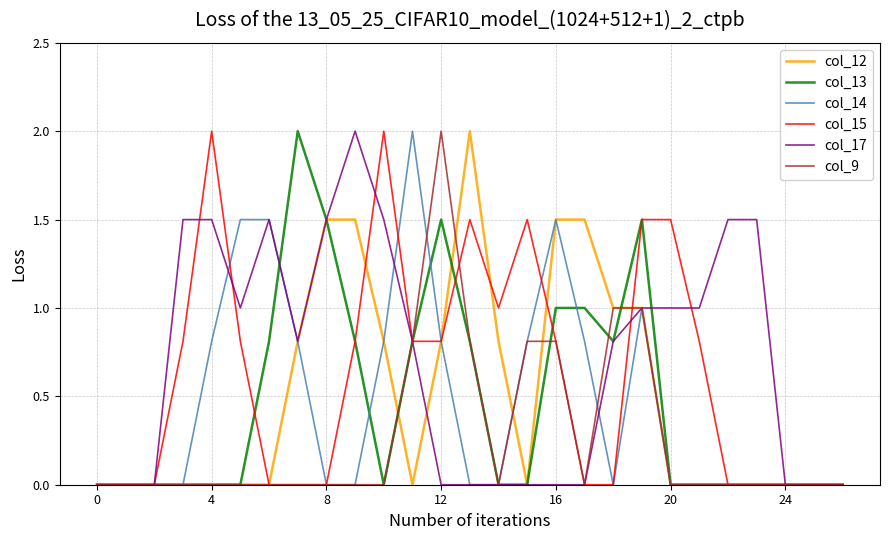

What is the maximum value shown in the chart?

2.0